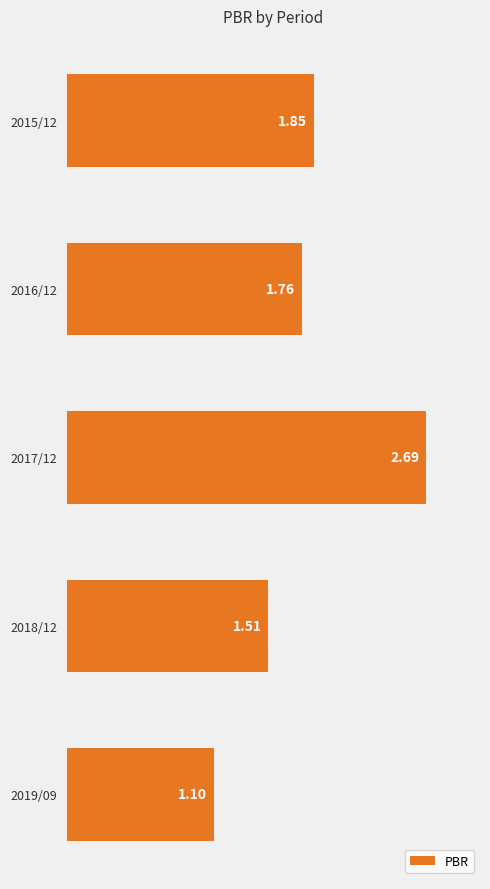

What is the difference between the maximum and minimum values?

1.6